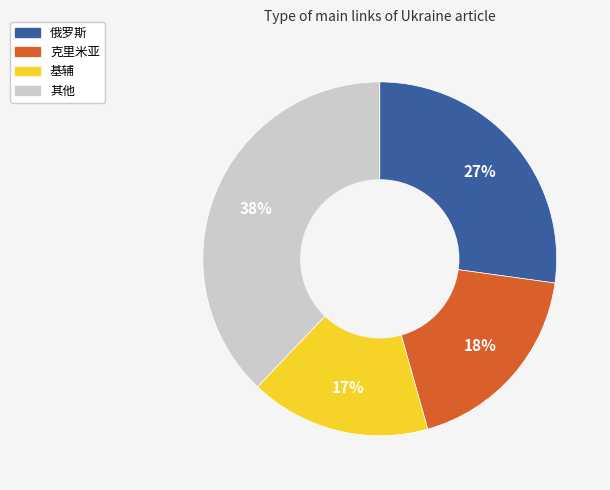

What is the largest slice in the pie chart?

其他